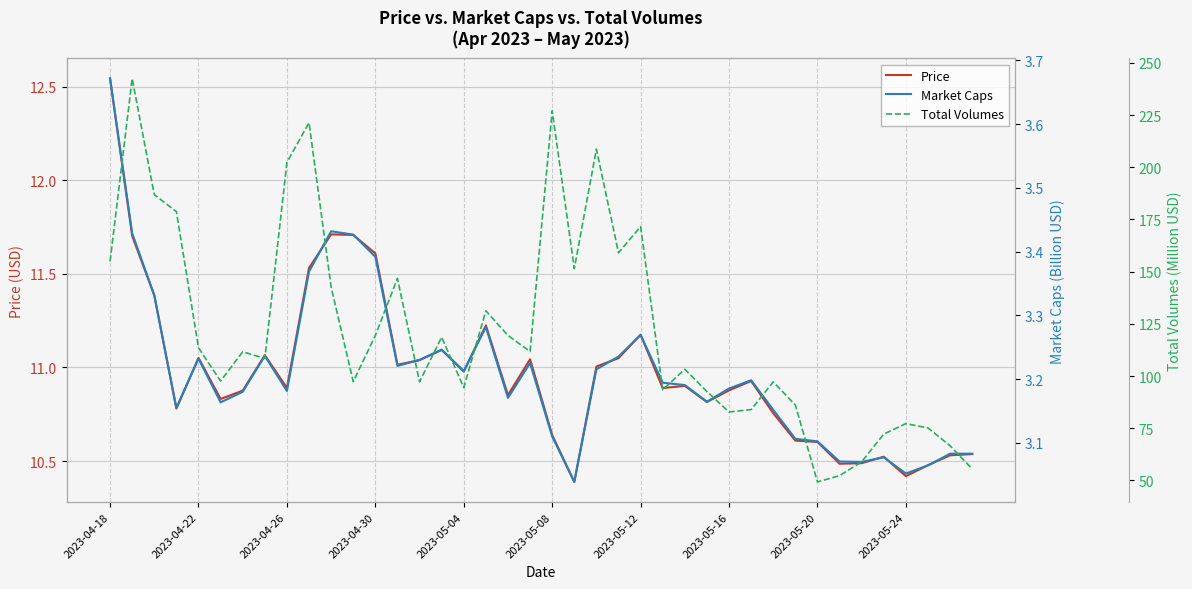

True or false: Price and Total Volumes cross at least once.

False